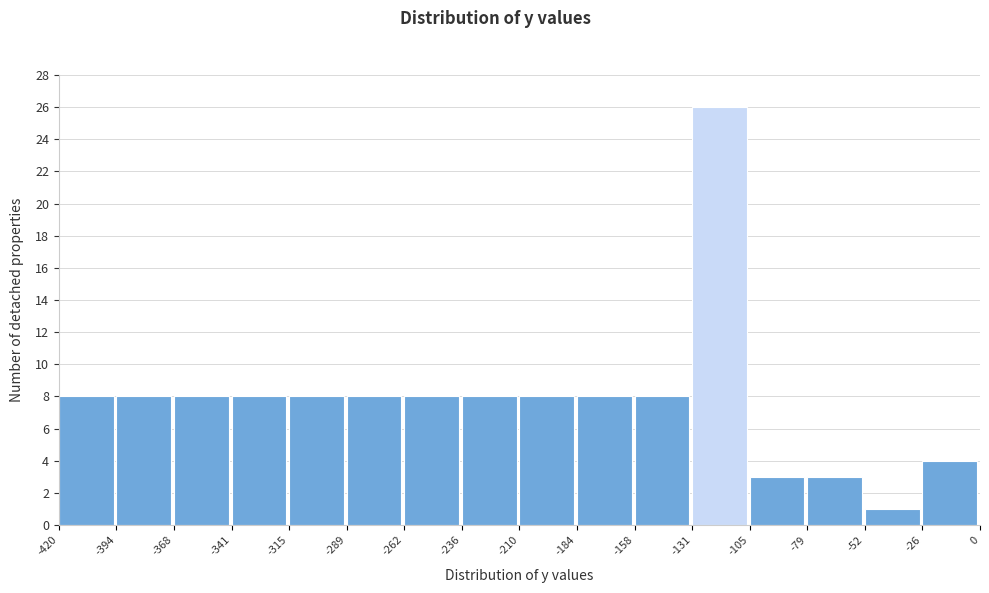

Reading left to right, transcribe this chart: for each bar, give the range it covers on the x-axis and its height. The values are not printed on the chart, so give them approximately, as read against the axis.

-420 to -394: 8
-394 to -368: 8
-368 to -341: 8
-341 to -315: 8
-315 to -289: 8
-289 to -262: 8
-262 to -236: 8
-236 to -210: 8
-210 to -184: 8
-184 to -158: 8
-158 to -131: 8
-131 to -105: 26
-105 to -79: 3
-79 to -52: 3
-52 to -26: 1
-26 to 0: 4